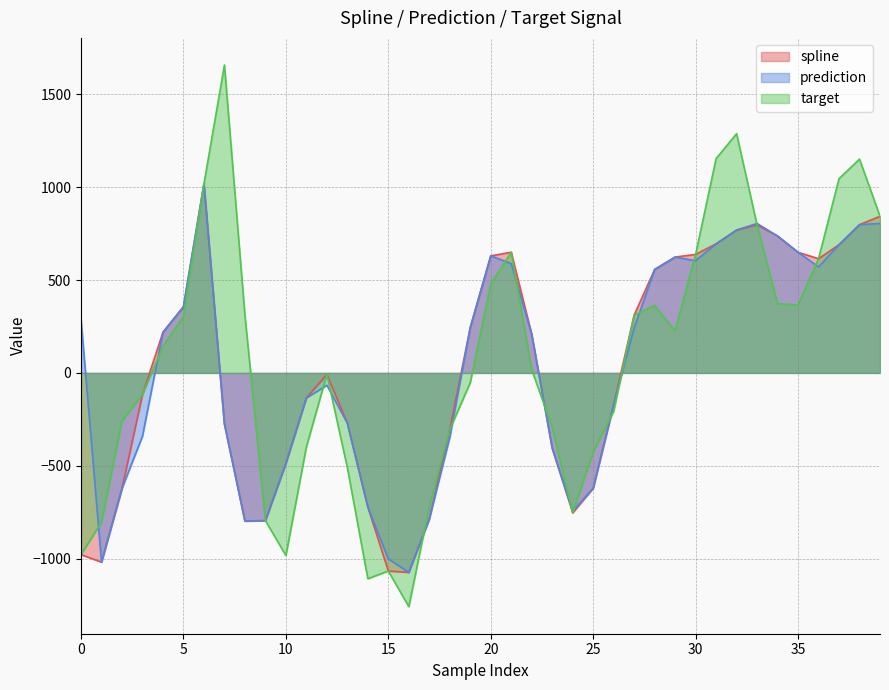

Reading right to left, what are all the values shown in this chart?

spline: 843.2	798.1	690.2	614.9	649.4	736.9	796.2	769.1	695.0	638.1	623.6	557.1	311.5	-170.9	-620.8	-753.2	-405.2	207.3	649.7	630.2	244.8	-304.4	-786.8	-1074.3	-1066.7	-722.4	-270.9	-7.9	-134.9	-487.2	-795.3	-797.6	-275.3	1018.2	356.2	219.0	-116.4	-622.0	-1019.0	-978.3
prediction: 804.8	798.1	690.2	570.9	649.4	736.9	804.7	769.1	695.0	604.2	623.6	557.1	243.4	-170.9	-620.8	-744.9	-405.2	207.3	588.8	630.2	244.8	-347.5	-786.8	-1074.3	-1001.4	-722.4	-270.9	-66.7	-134.9	-487.2	-795.3	-797.6	-275.3	1018.2	356.2	219.0	-340.6	-622.0	-1019.0	288.0
target: 843.2	1151.1	1045.9	614.9	365.5	372.5	796.2	1288.1	1154.1	638.1	226.5	363.0	311.5	-206.7	-427.0	-753.2	-293.9	17.8	649.7	479.3	-51.9	-304.4	-719.2	-1258.4	-1066.7	-1108.1	-510.0	-7.9	-398.2	-983.1	-795.3	310.2	1658.0	1018.2	304.3	144.0	-116.4	-258.6	-803.9	-978.3